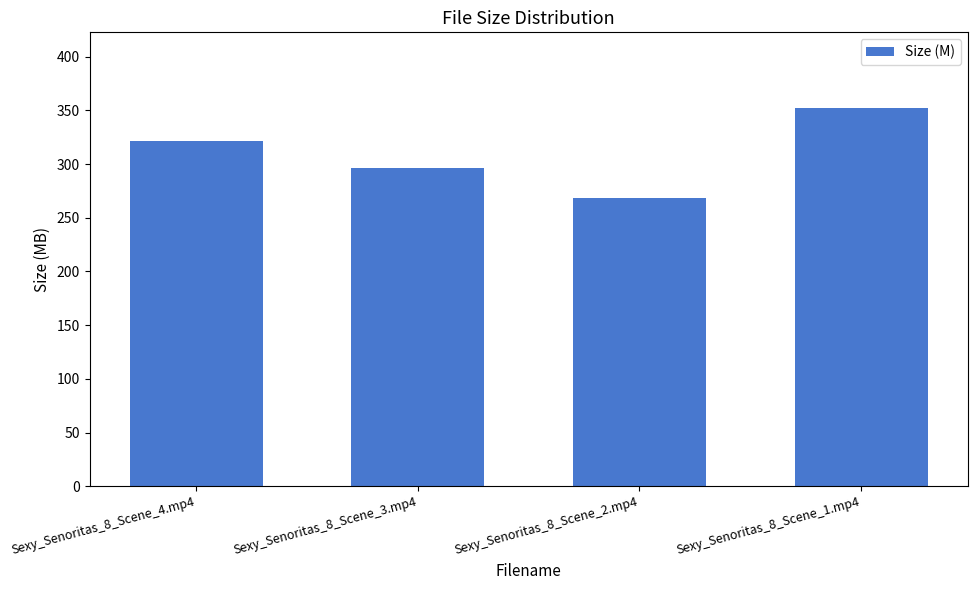

How many values exceed 321?

2